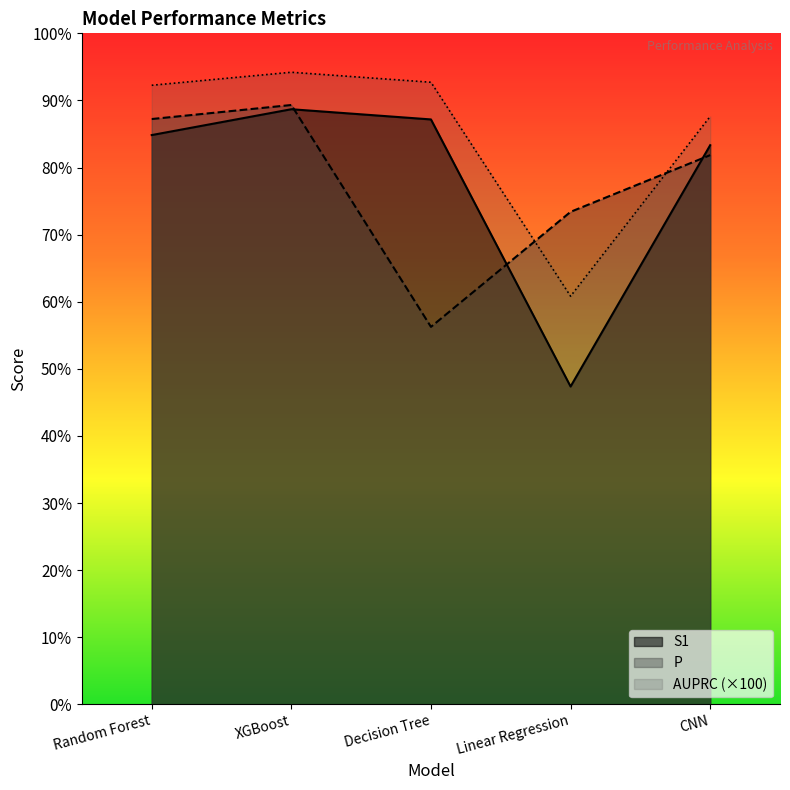

What is the label of the 3rd point from the right?

Decision Tree